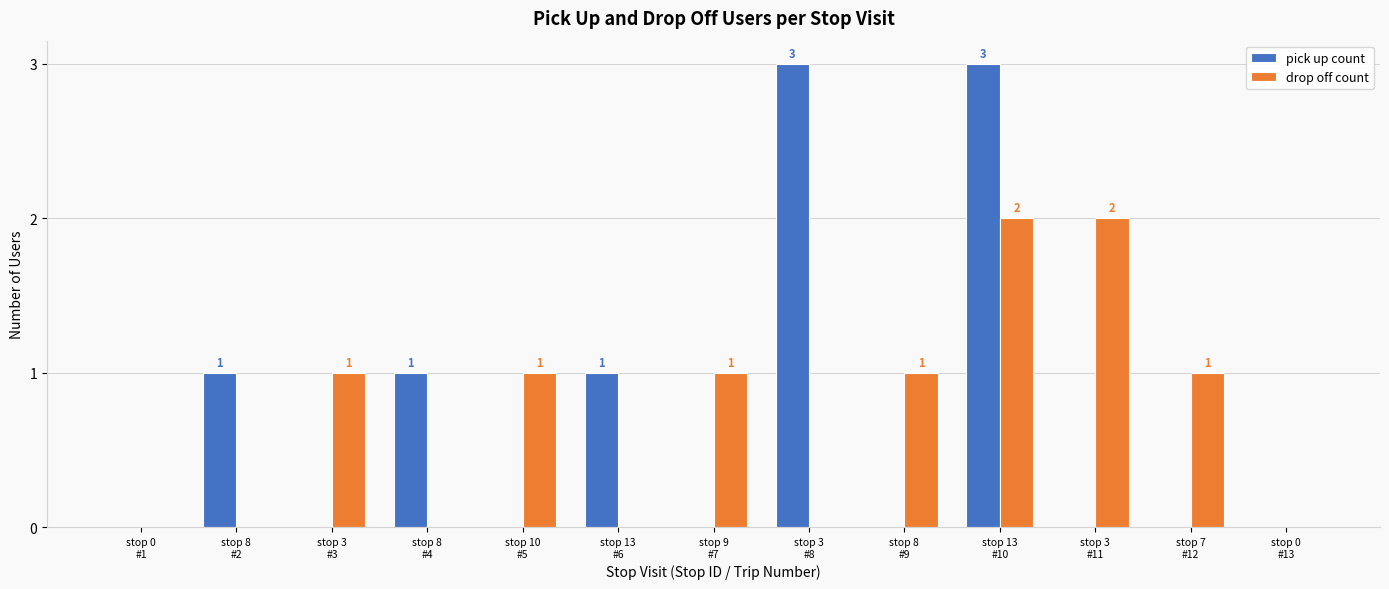

Is the value of pick up count at stop 13
#10 greater than the value of drop off count at stop 3
#3?

Yes